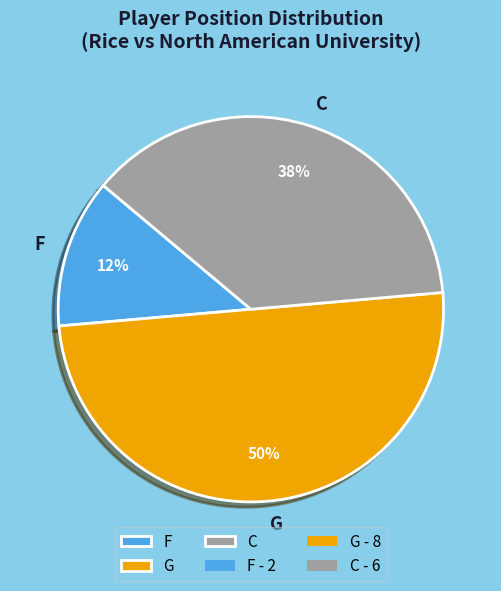

Which has a higher value, C or G?

G